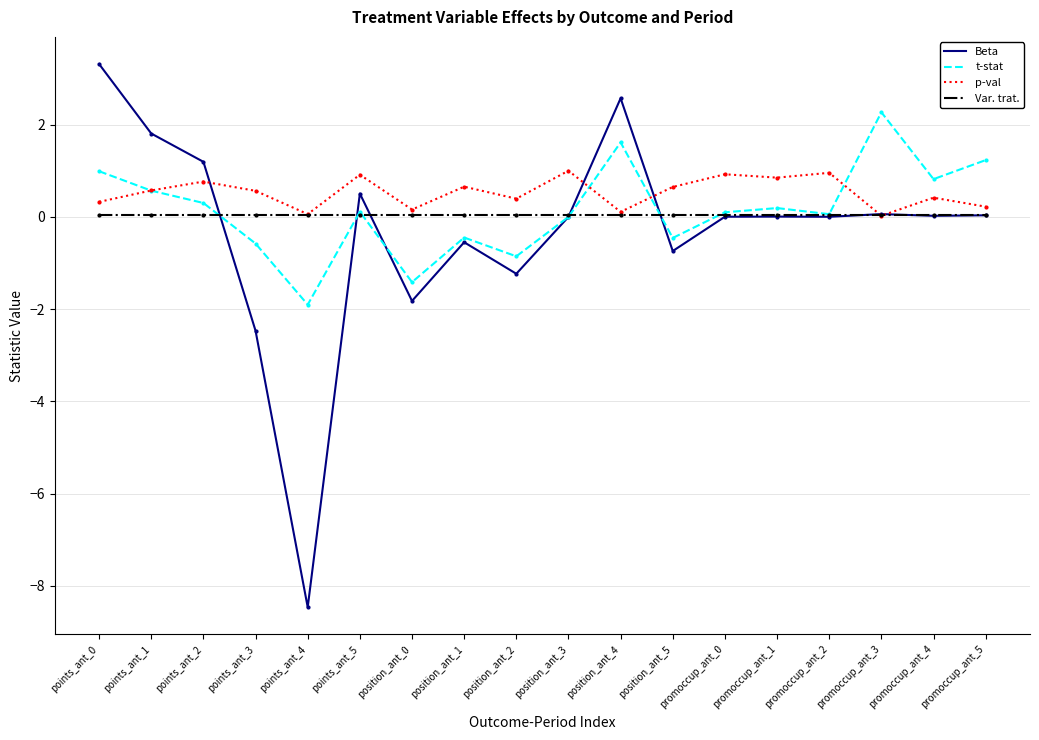

The value of Beta at points_ant_3 is -2.5. True or false?

True